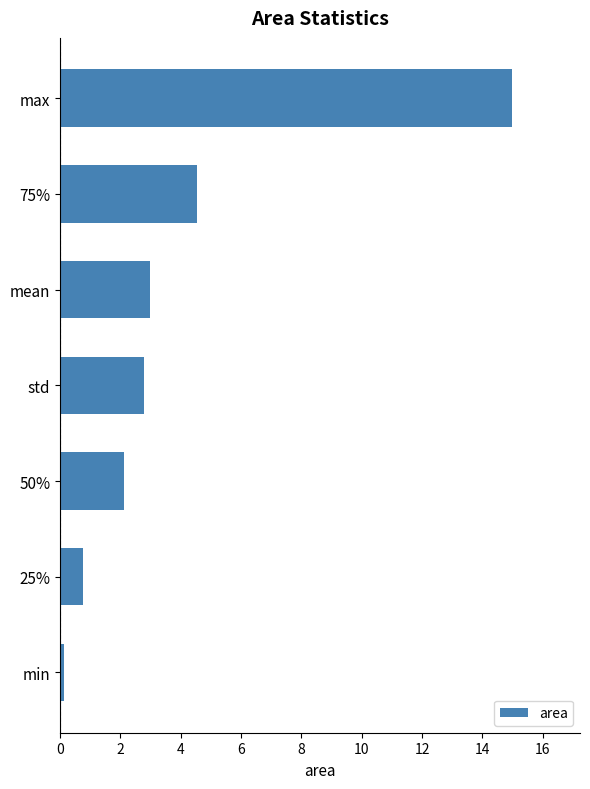

What is the greatest value displayed?

15.0